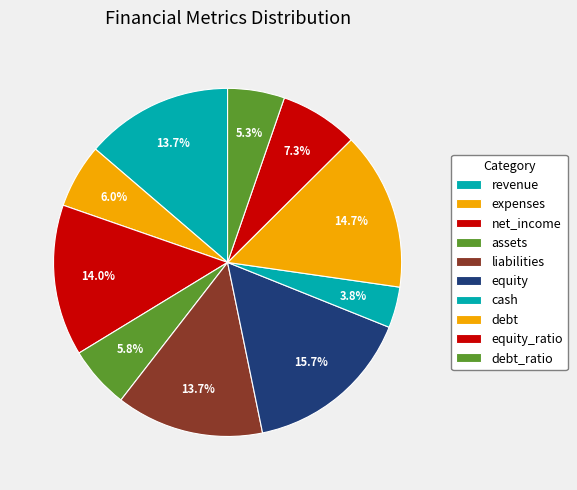

To the nearest percent, what percentage of the pie is liabilities?

14%